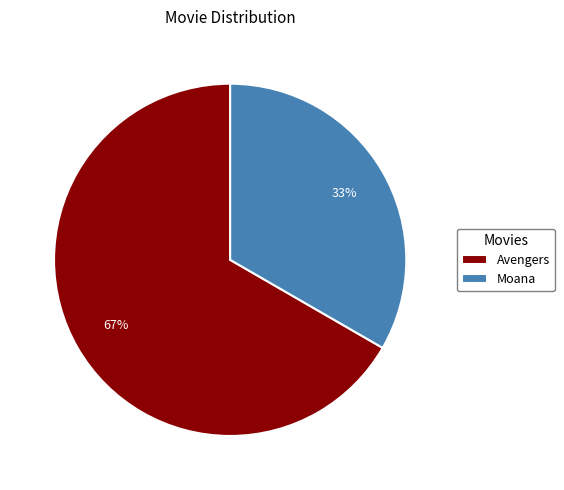

Rank the categories by value from highest to lowest.

Avengers, Moana